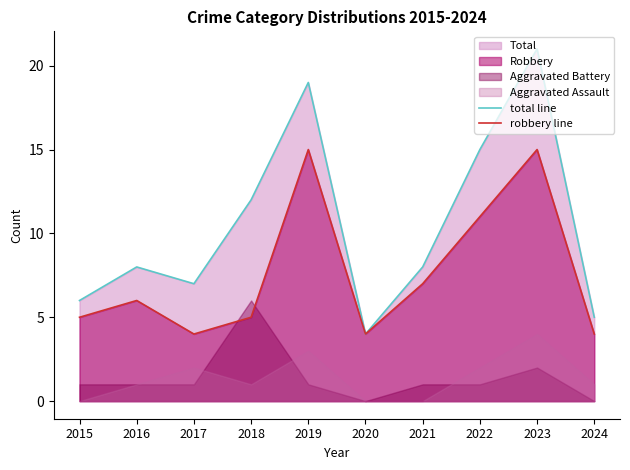

What is the value of the robbery line point at the 3rd from the left?

4